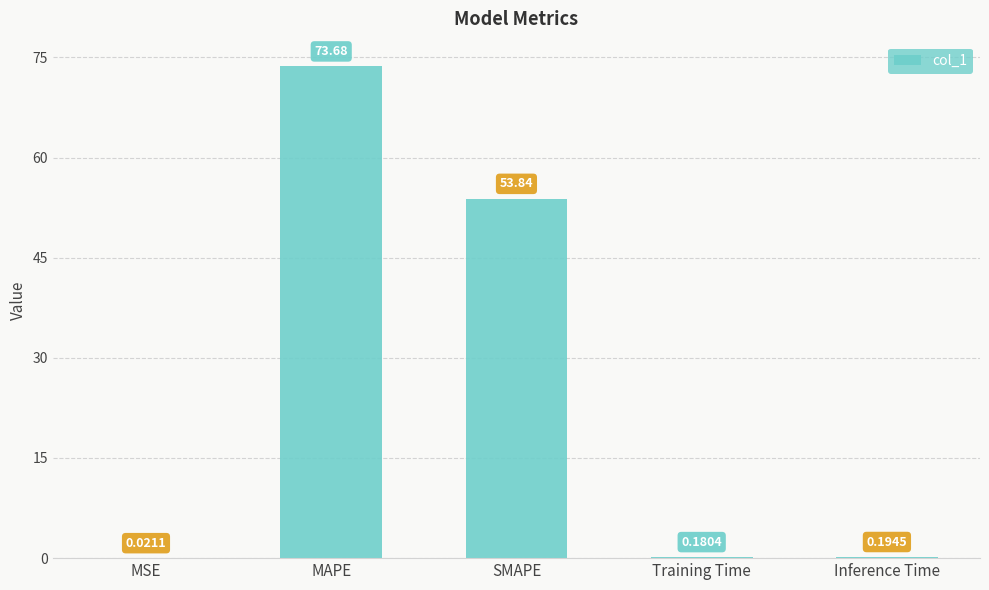

What is the change in value from MAPE to Training Time?

-73.5